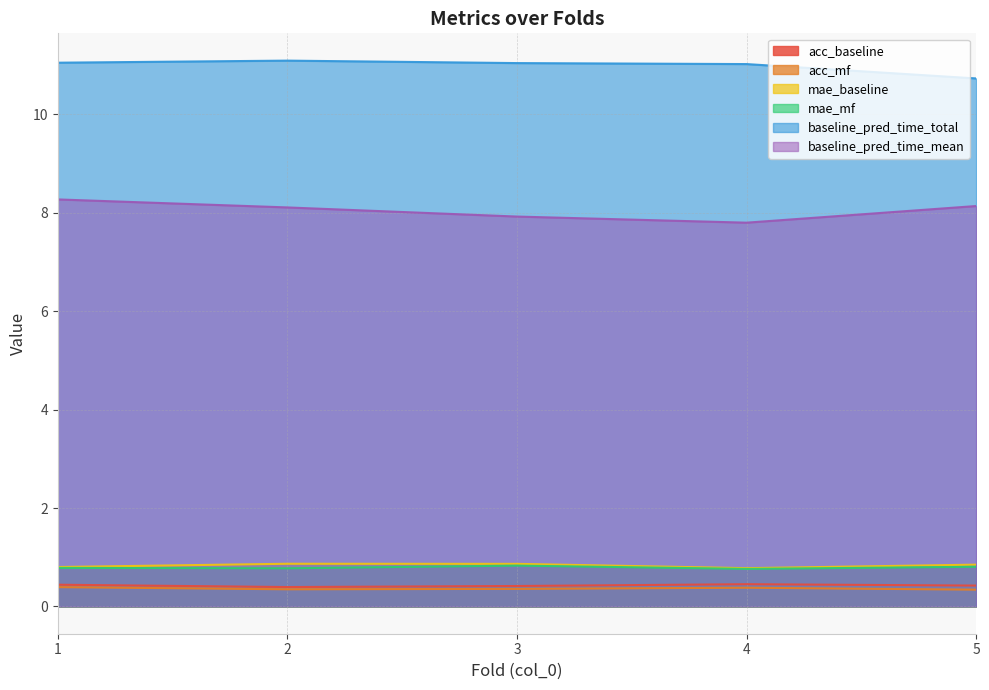

Where is the first local maximum for mae_mf?

3